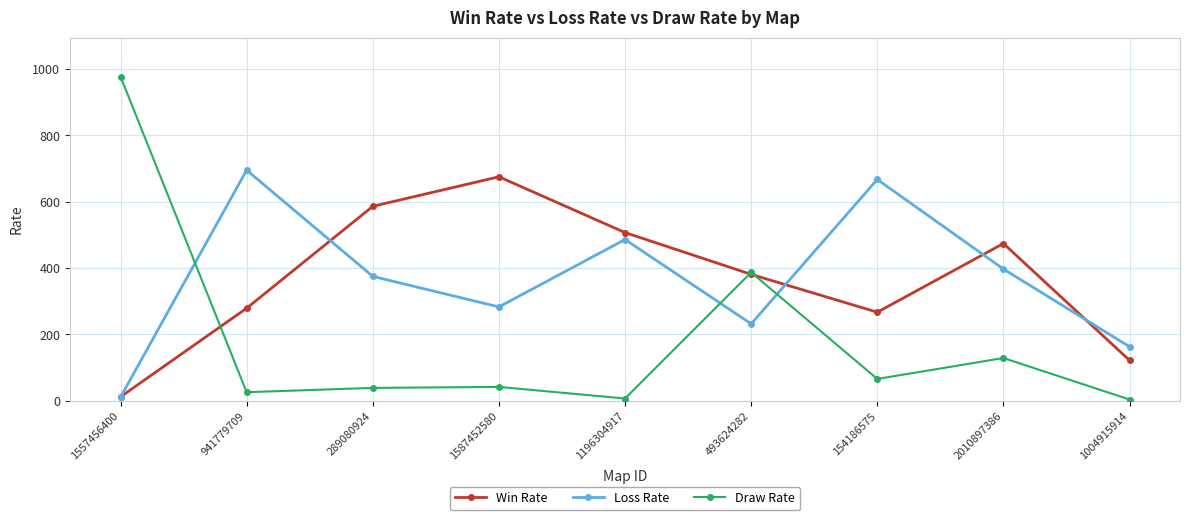

What is the difference between the maximum and second lowest values in the Loss Rate series?

532